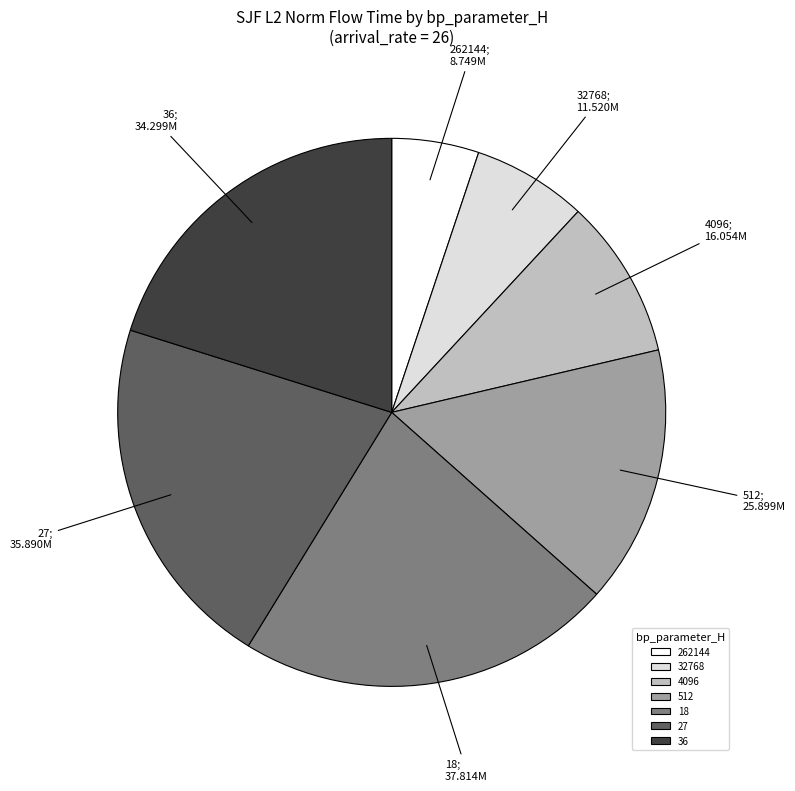

Approximately how many times larger is the value at 36 compared to 32768?

3.0